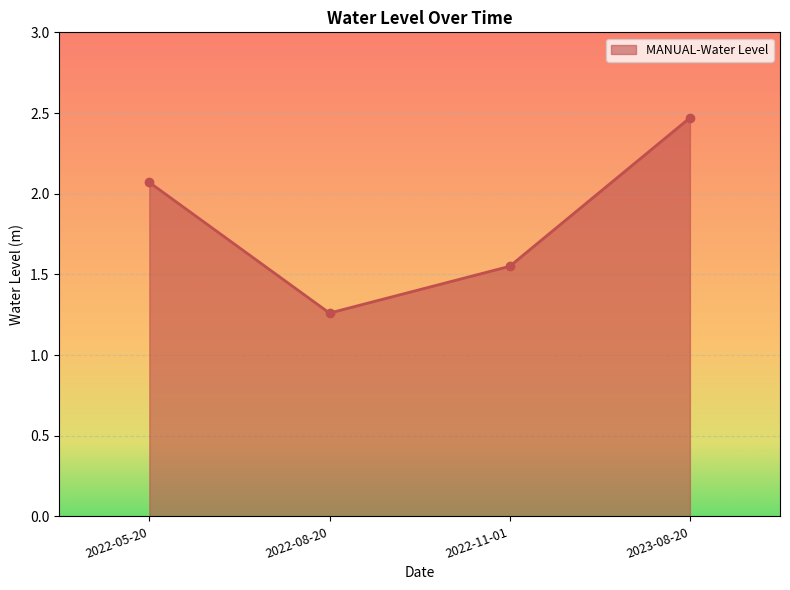

Between 2023-08-20 and 2022-11-01, which is larger?

2023-08-20